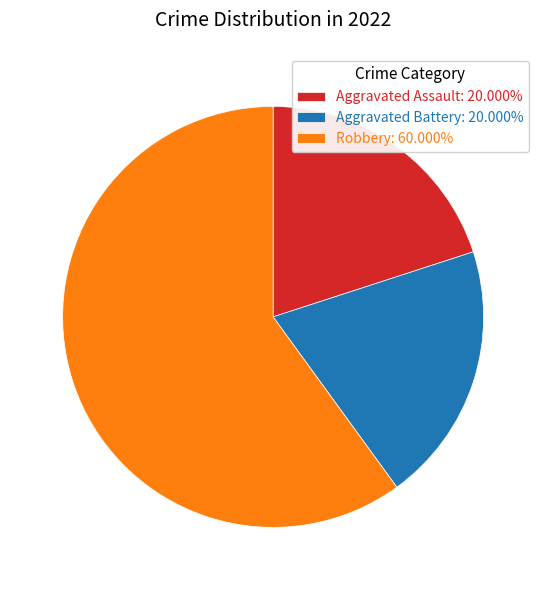

Does Robbery: 60.000% account for over 50% of the chart?

Yes